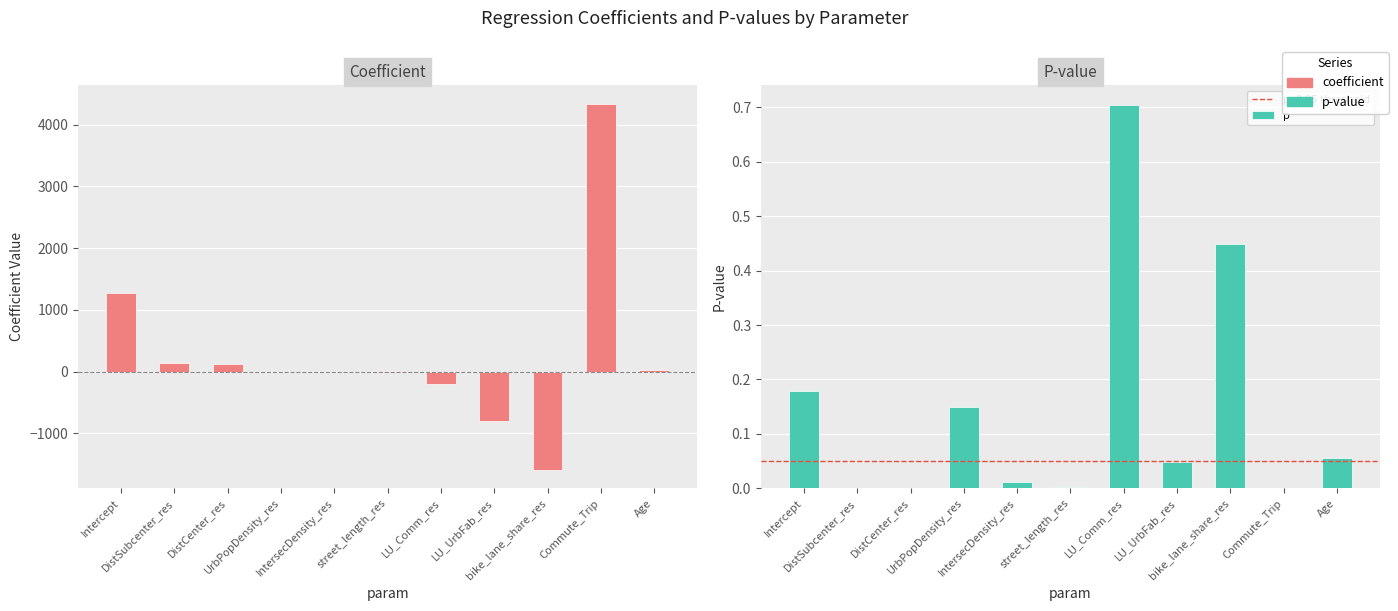

How many groups of bars are there?

11